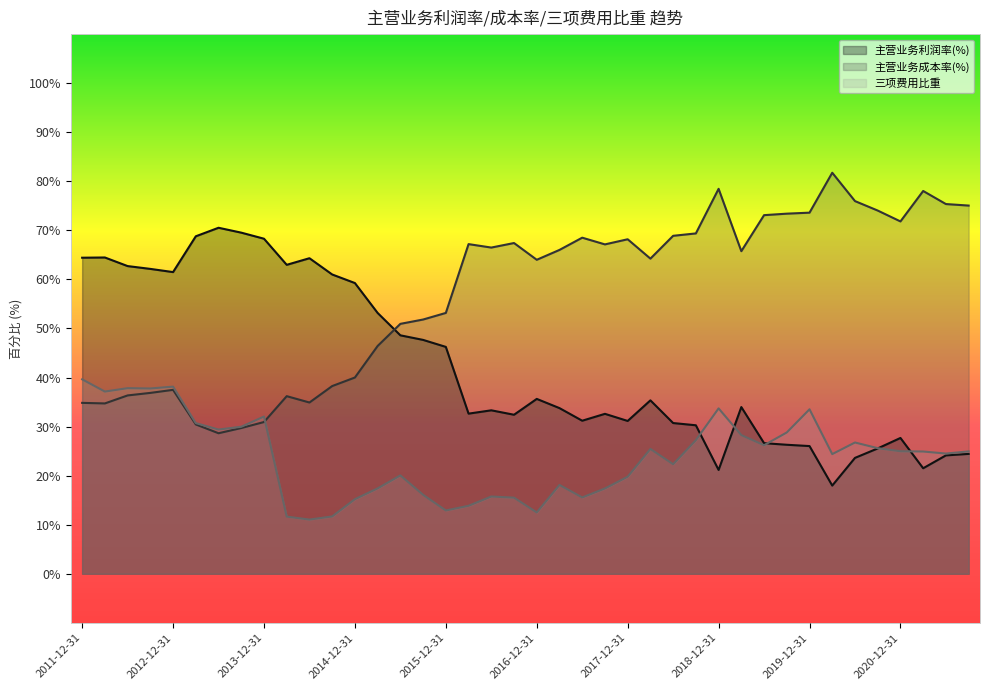

Is it true that 三项费用比重 equals 11.0 at 2014-06-30?

True